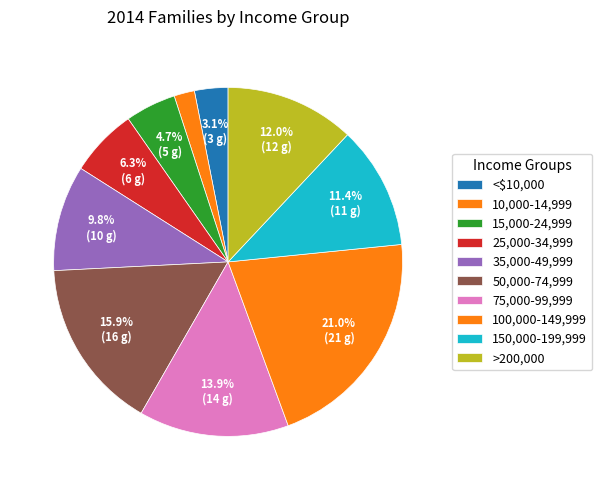

Which slice is the smallest?

10,000-14,999